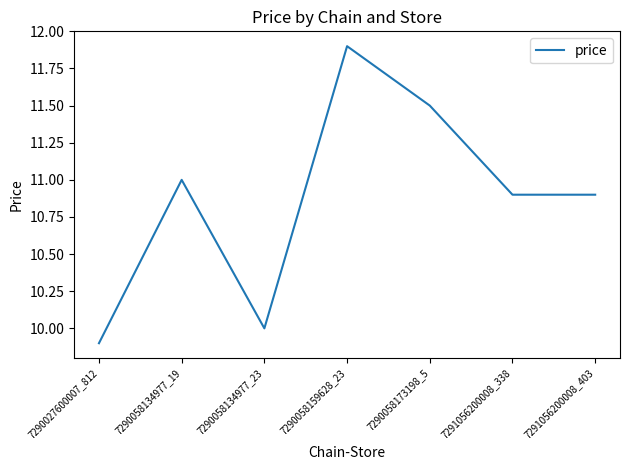

Count the number of data series in this chart.

1